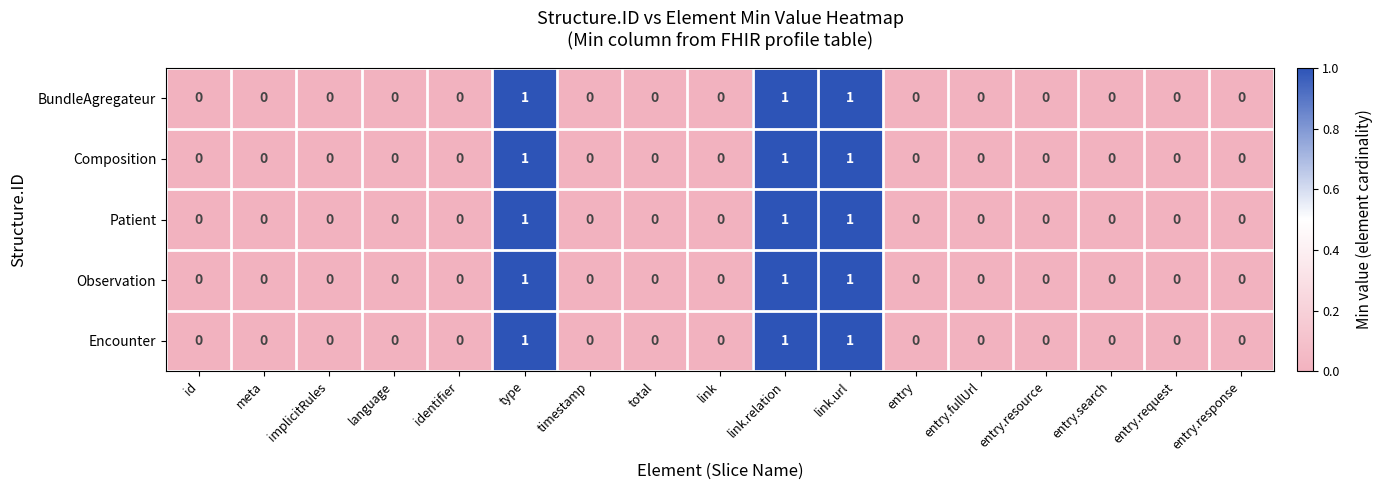

How many Composition values are between 0 and 1?

17